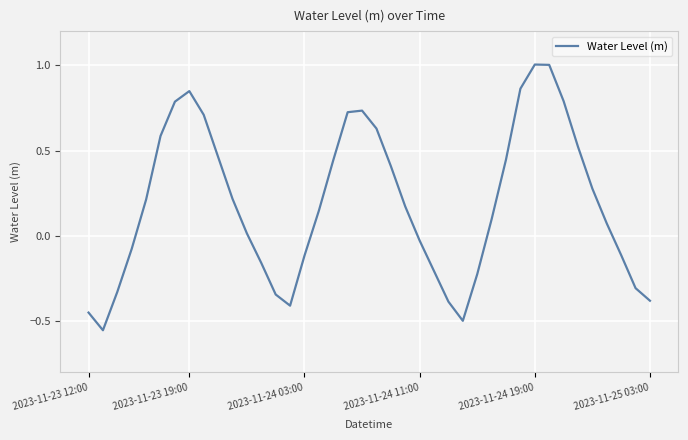

How many lines are shown in the chart?

1